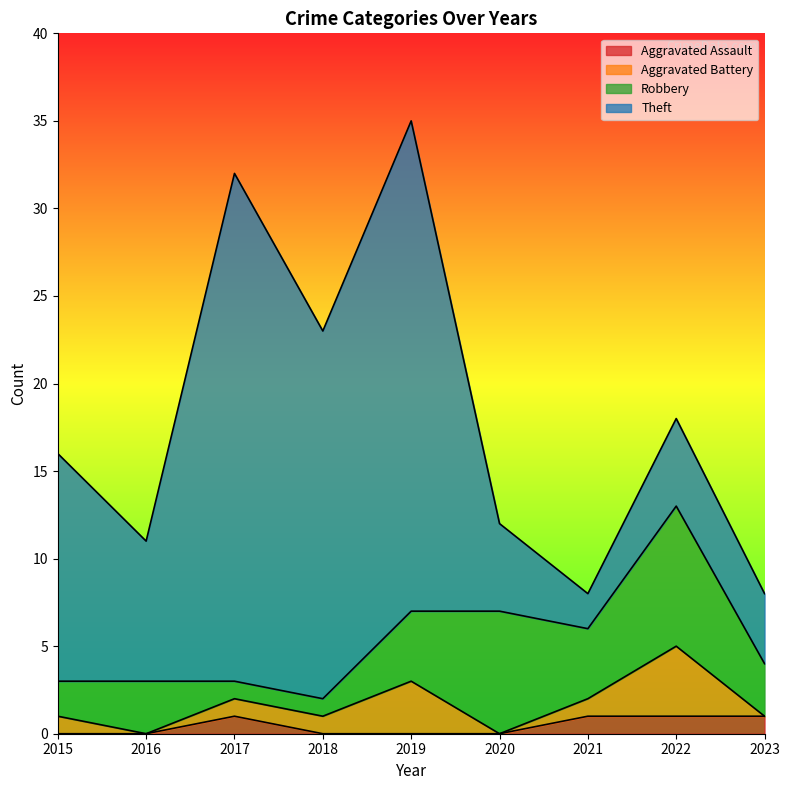

Which series changed the most between 2015 and 2019?

Theft